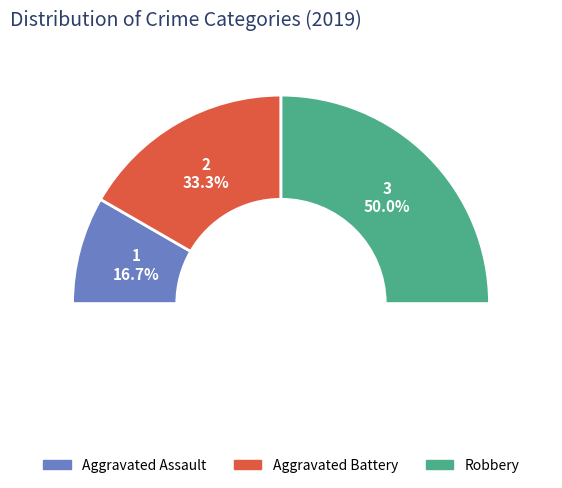

What is the change in value from Aggravated Battery to Robbery?

+1